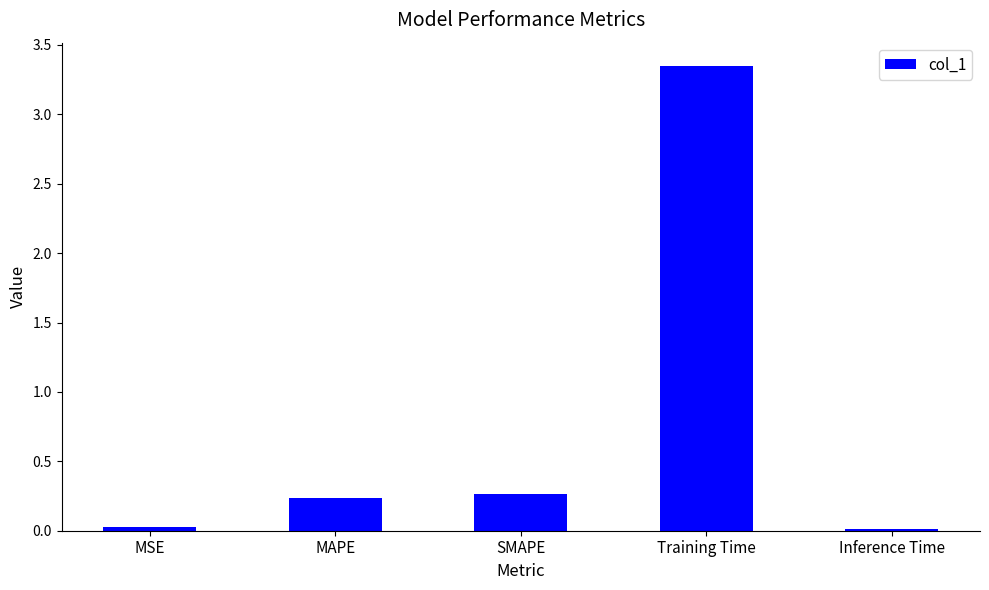

Which label corresponds to the largest value in the chart?

Training Time